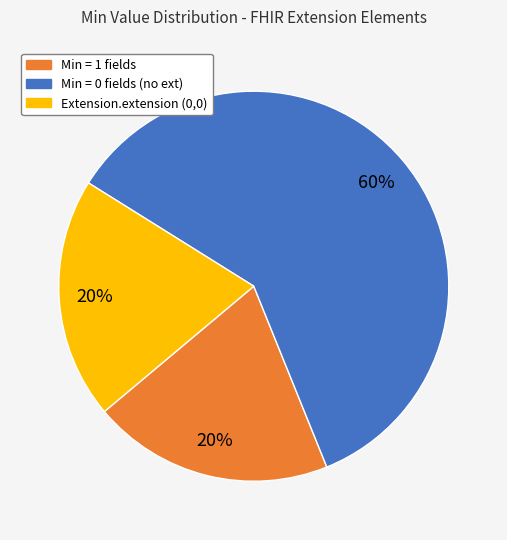

To the nearest percent, what is the difference between the largest and smallest slice percentages?

40%